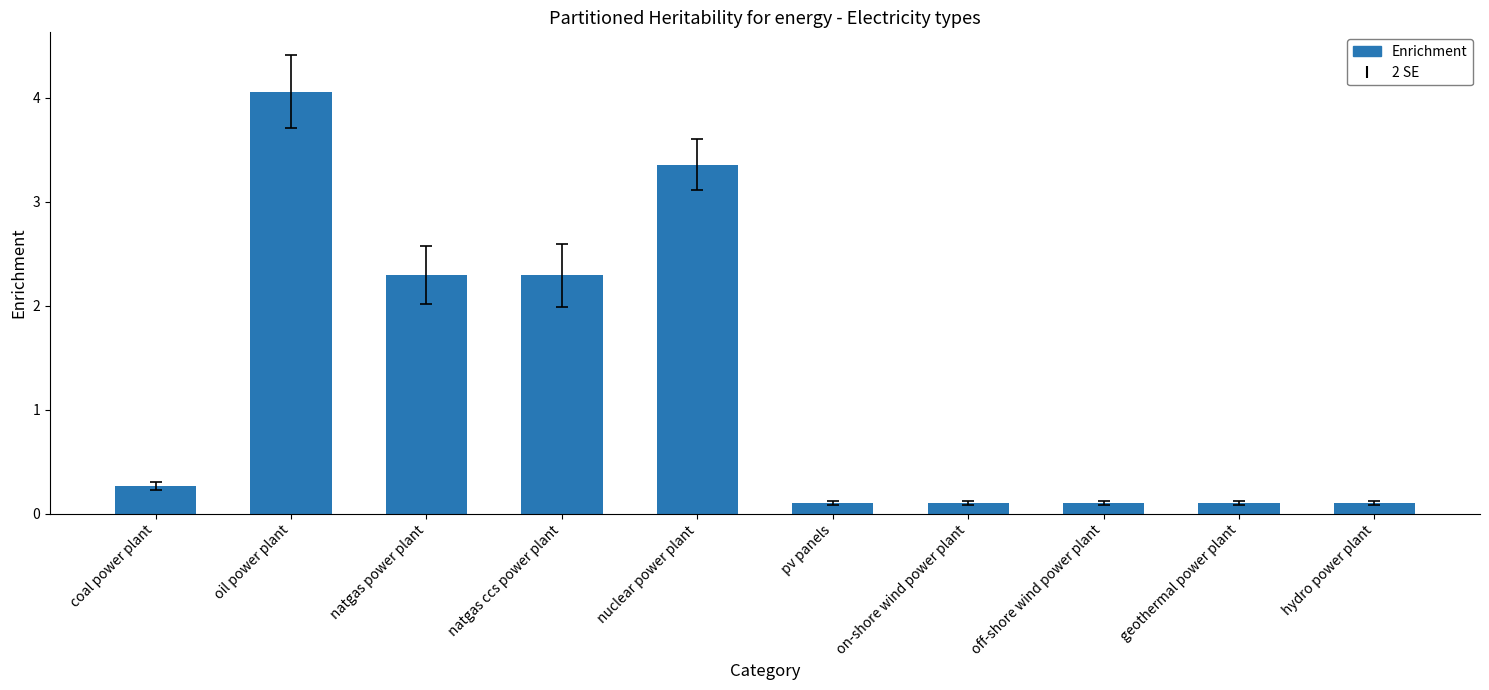

What is the label of the 4th bar from the left?

natgas ccs power plant